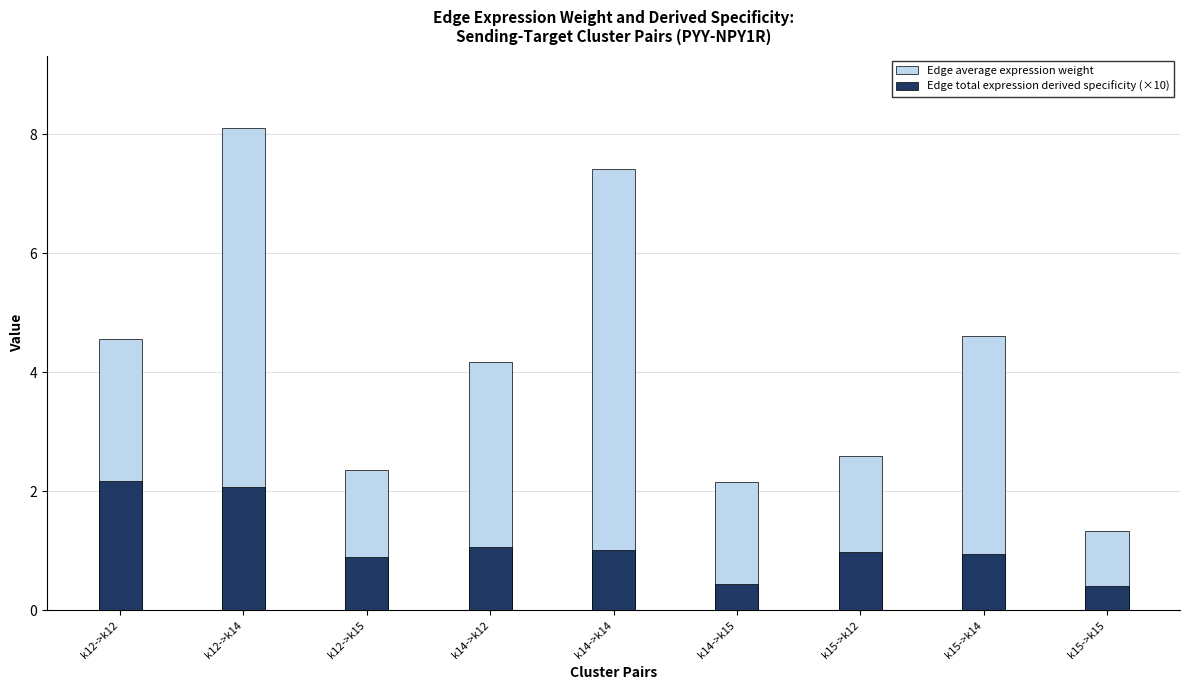

Reading left to right, list all the values displayed in this chart.

Edge average expression weight: 4.6	8.1	2.4	4.2	7.4	2.2	2.6	4.6	1.3
Edge total expression derived specificity (×10): 2.2	2.1	0.9	1.1	1.0	0.4	1.0	0.9	0.4